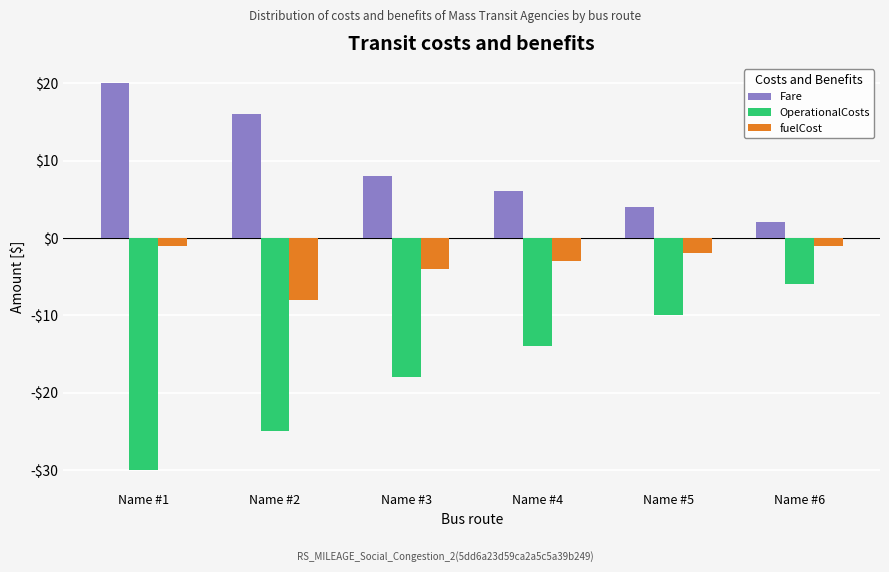

What is the sum of all OperationalCosts values?

-103